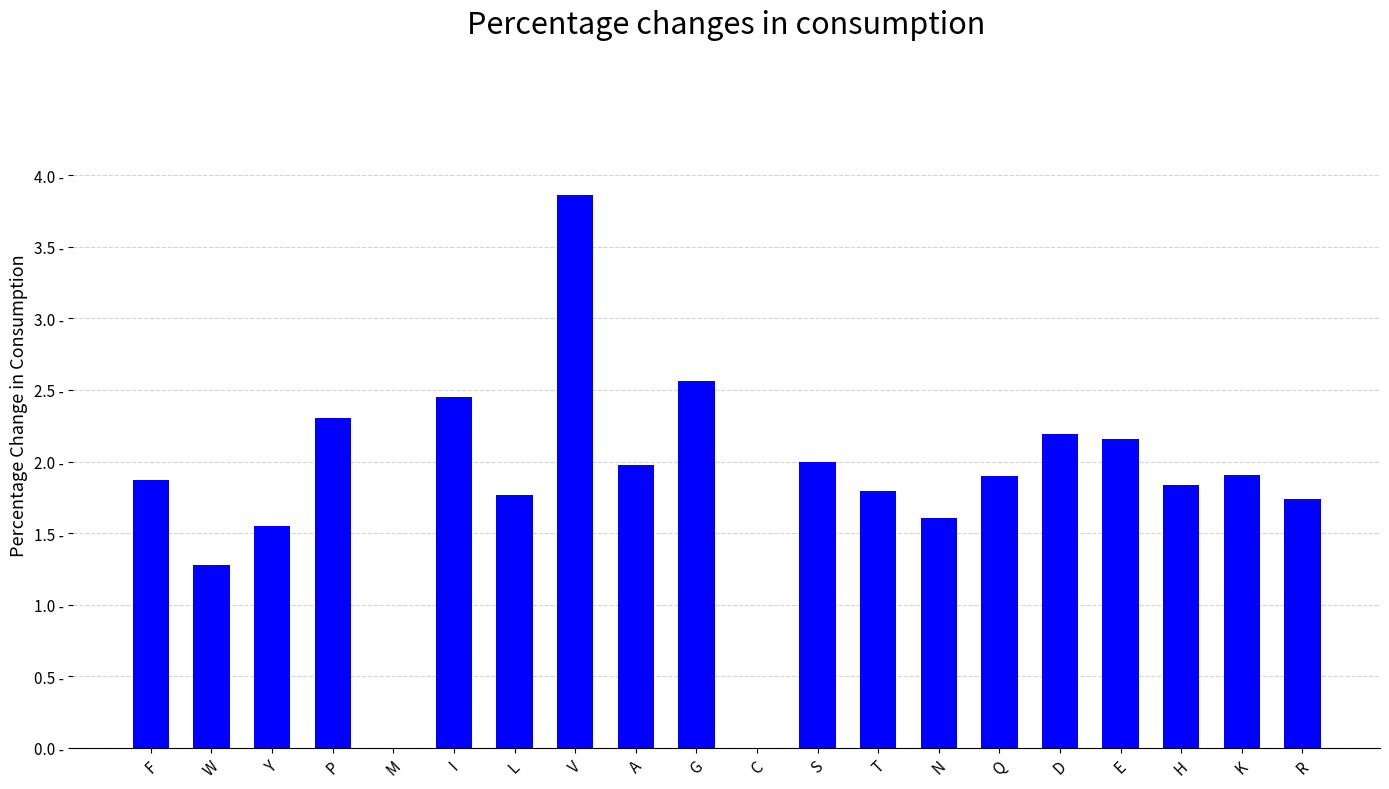

Where does the data first go above 1?

F